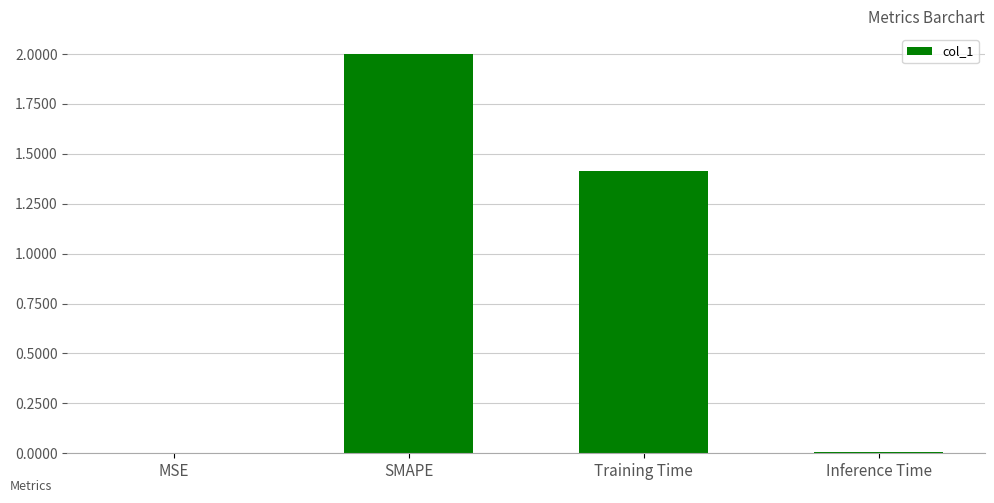

At which label is the value closest to 1?

Training Time